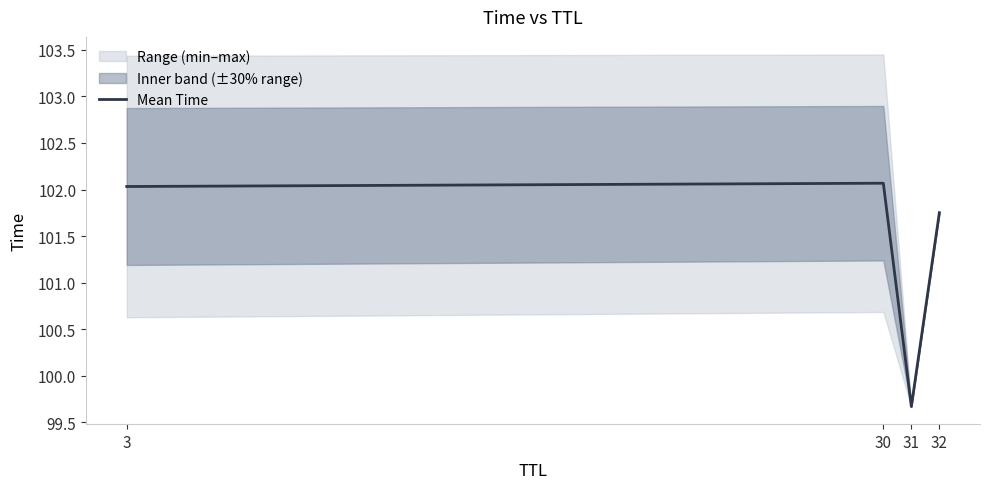

How many values are below 102?

2